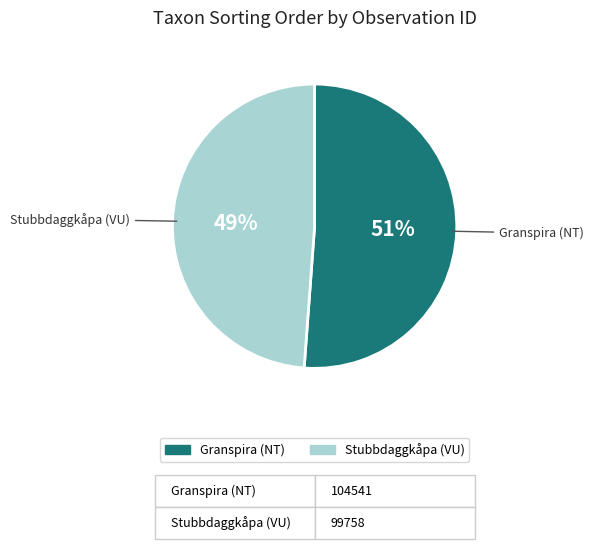

Does any single category account for the majority?

Yes